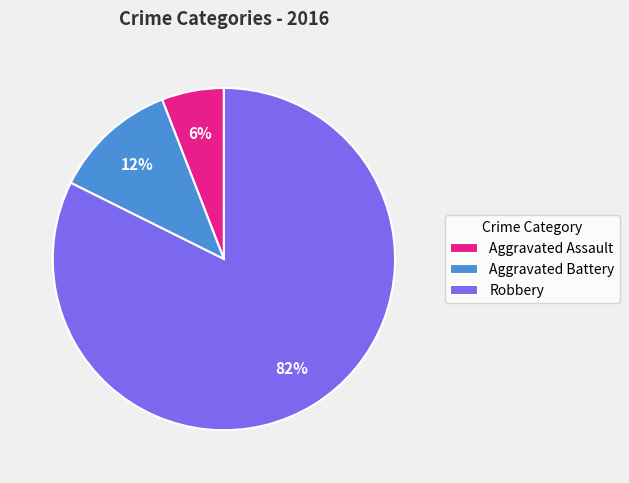

Approximately how many times larger is the value at Aggravated Assault compared to Aggravated Battery?

0.5